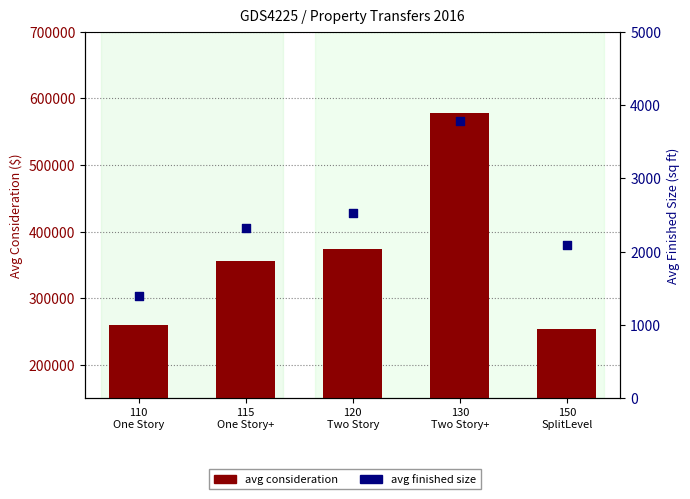

At which category is the sum across all series the highest?

130
Two Story+